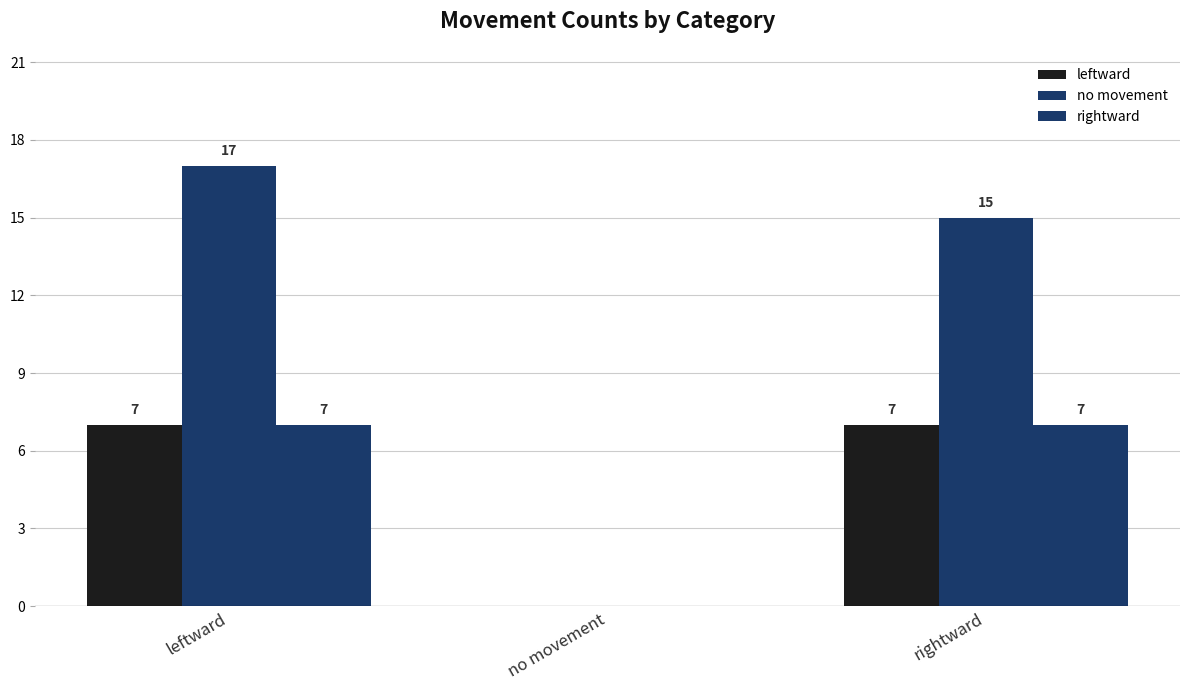

The value of rightward at rightward is 7. True or false?

True